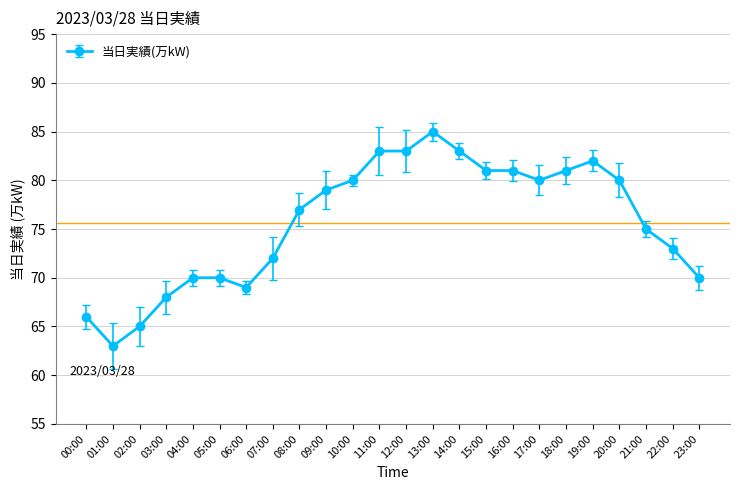

Which category has the highest value across all series?

13:00